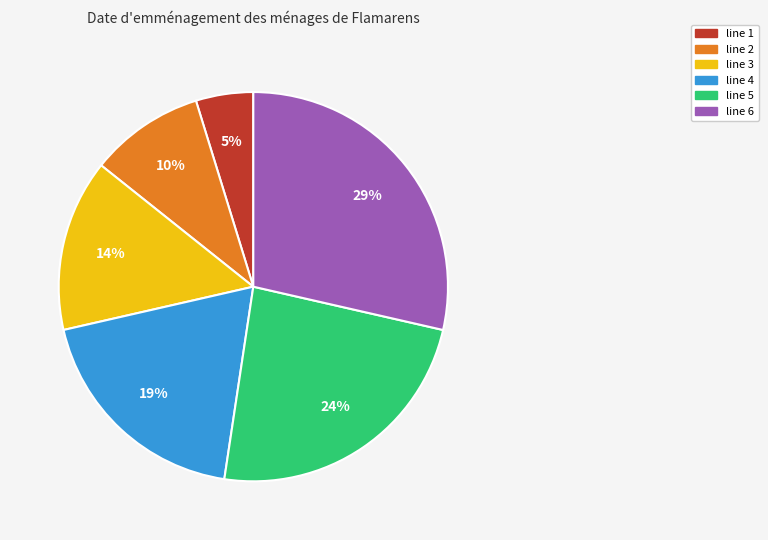

Count the number of slices in the pie.

6